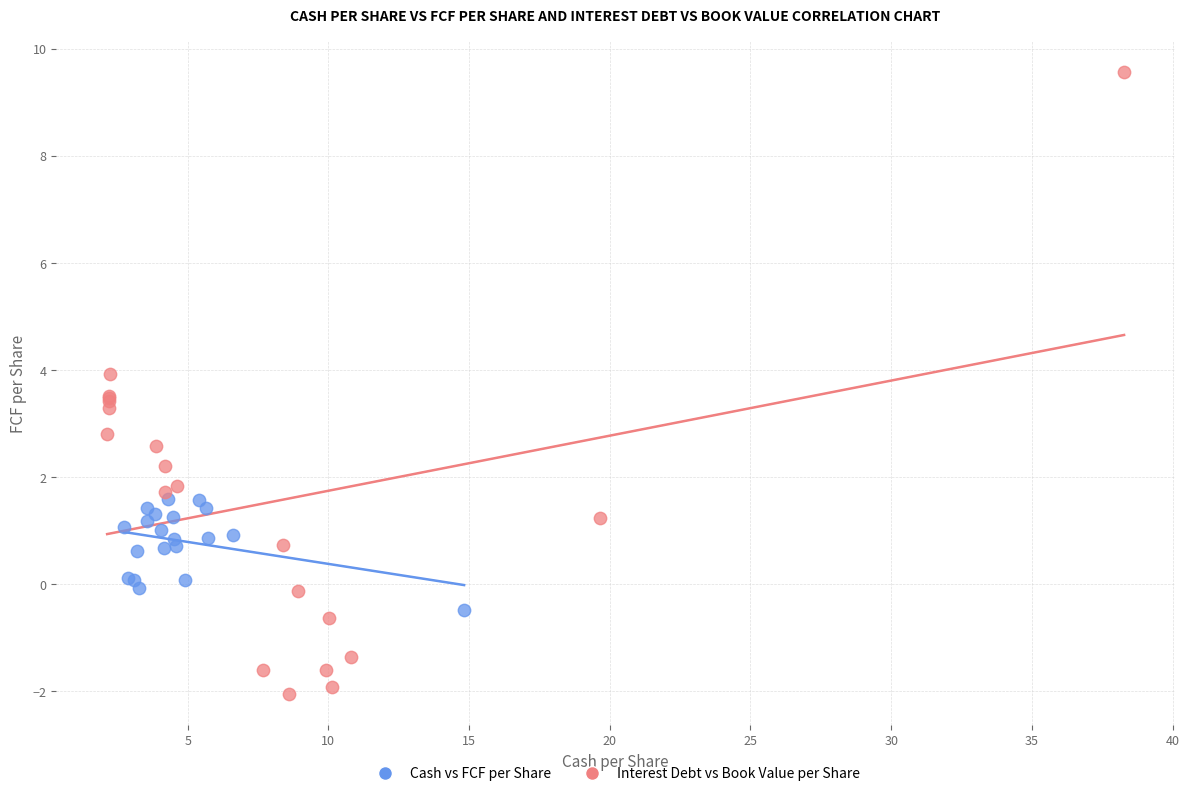

Which series contains the highest Y value?

Interest Debt vs Book Value per Share